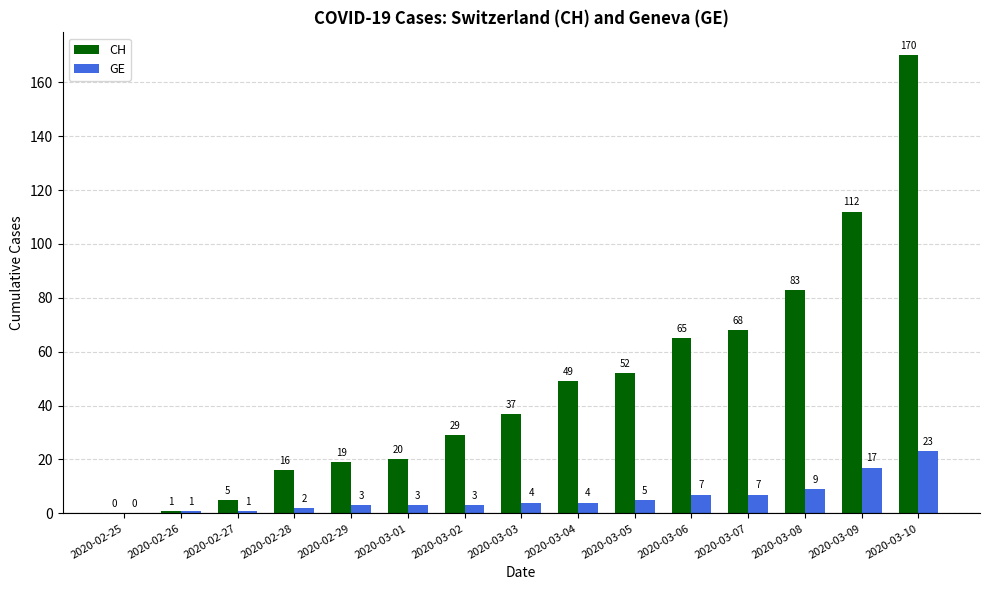

Is the value of CH at 2020-02-29 greater than the value of GE at 2020-03-10?

No